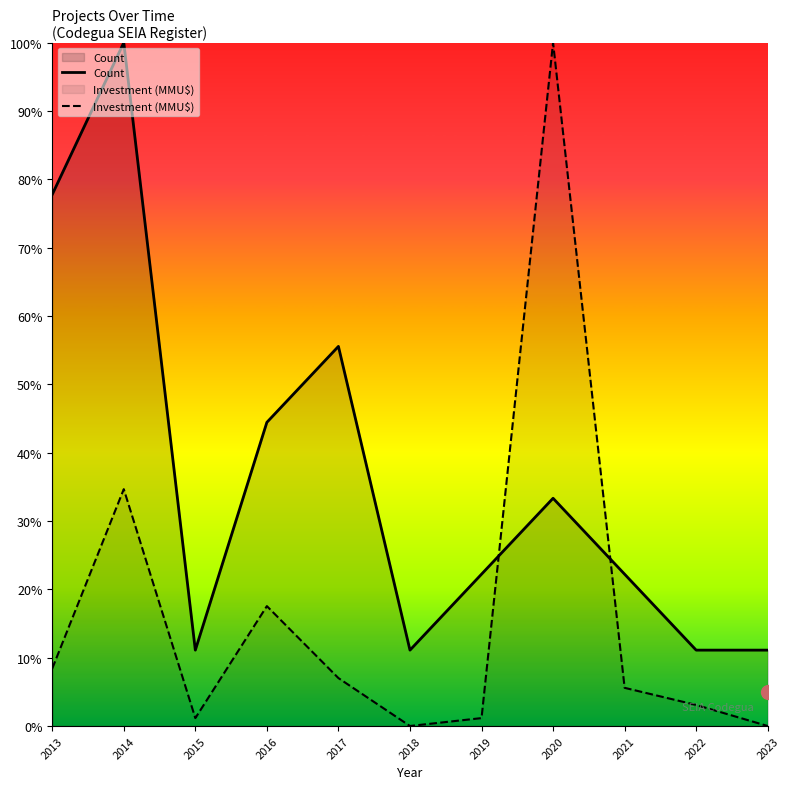

What are all the series names shown in the legend?

Count, Investment (MMU$)